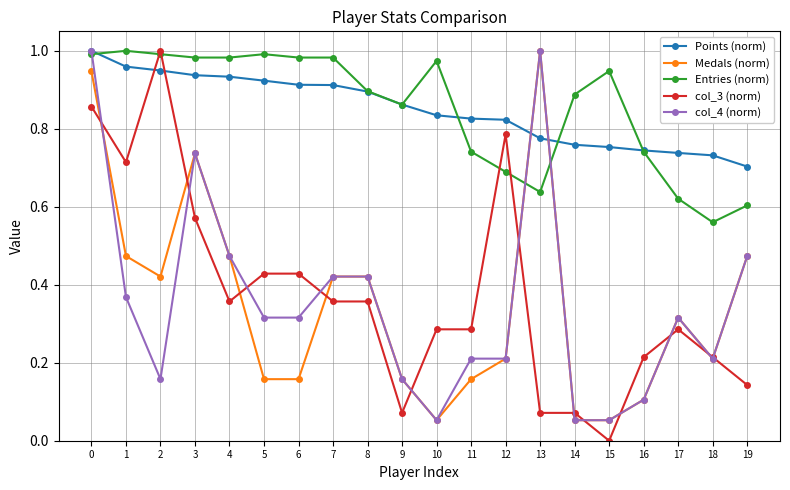

Which category has the lowest value across all series?

15